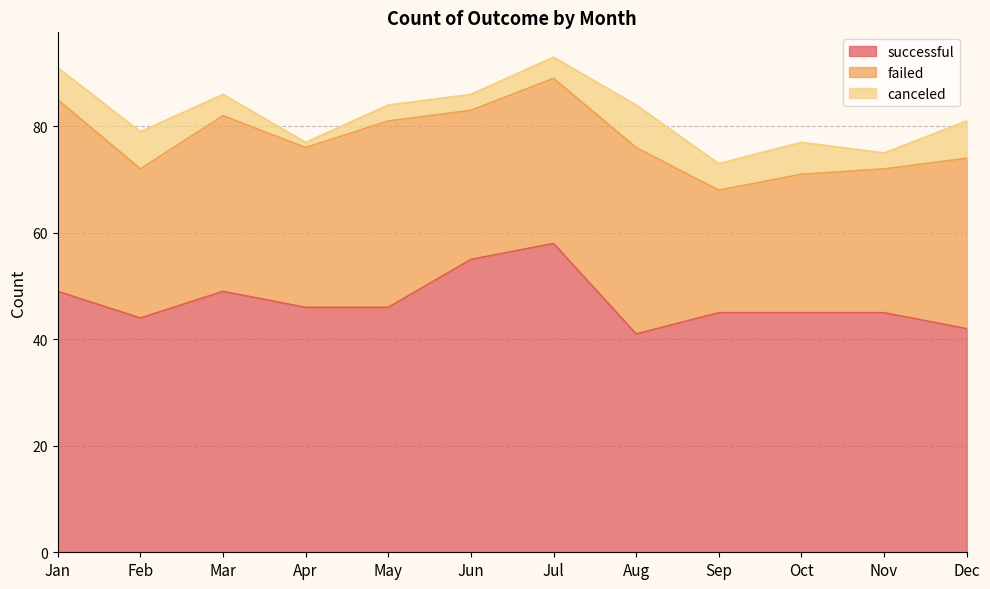

What is the lowest value of the canceled series?

1